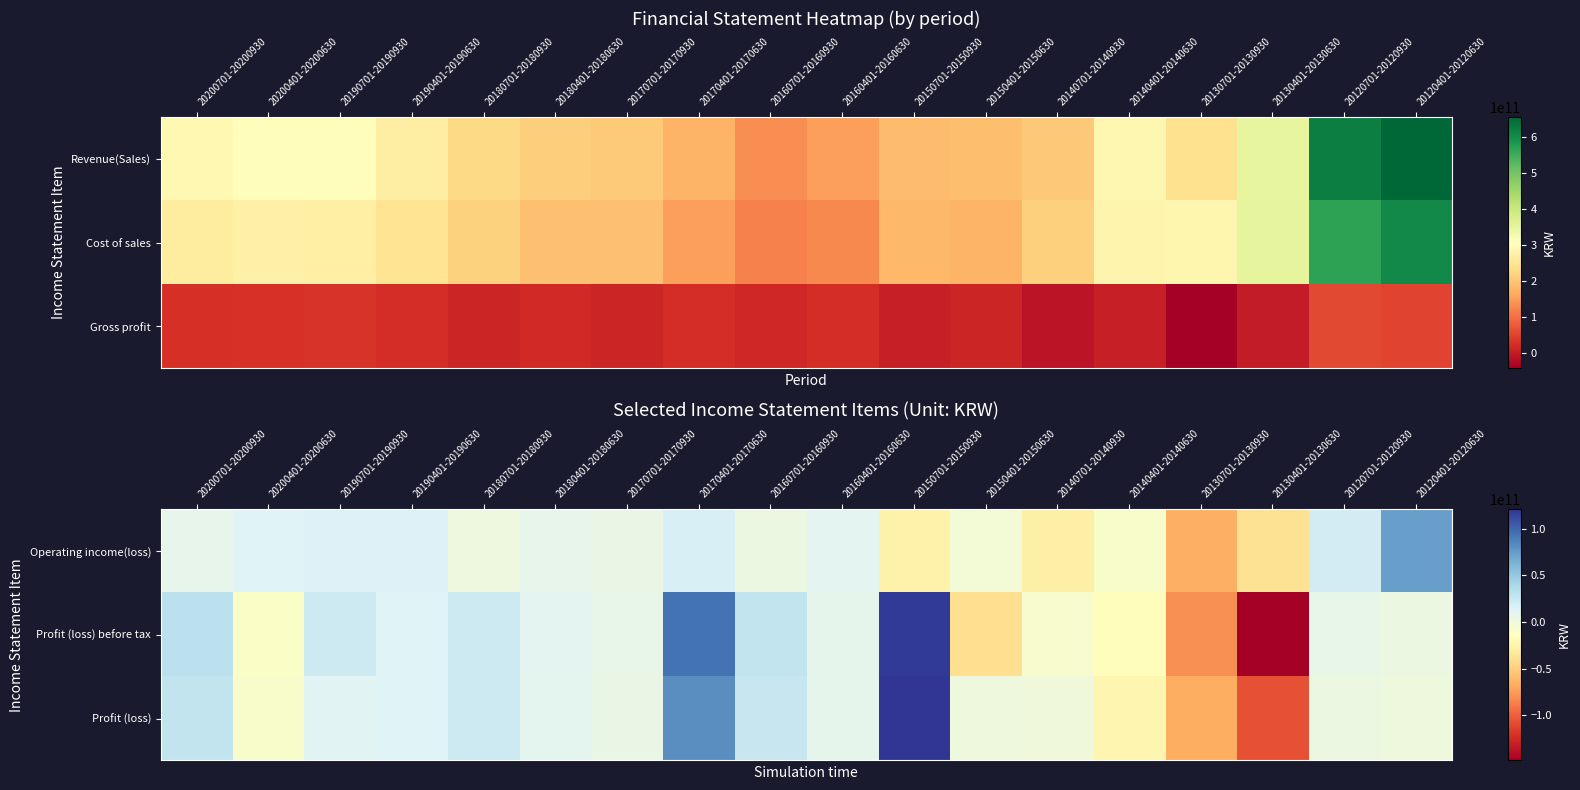

What is the sum of all Profit (loss) before tax values?

57845000961